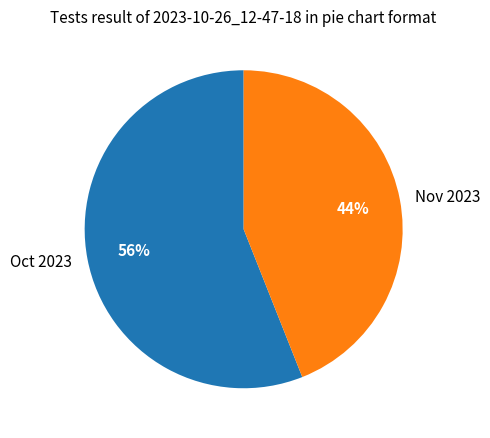

Which has a higher value, Nov 2023 or Oct 2023?

Oct 2023